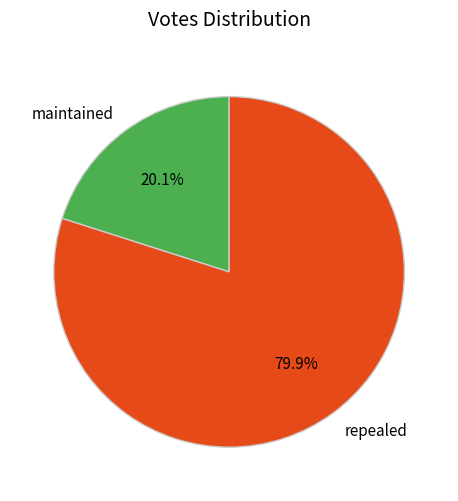

What percentage is the repealed slice, to the nearest percent?

80%